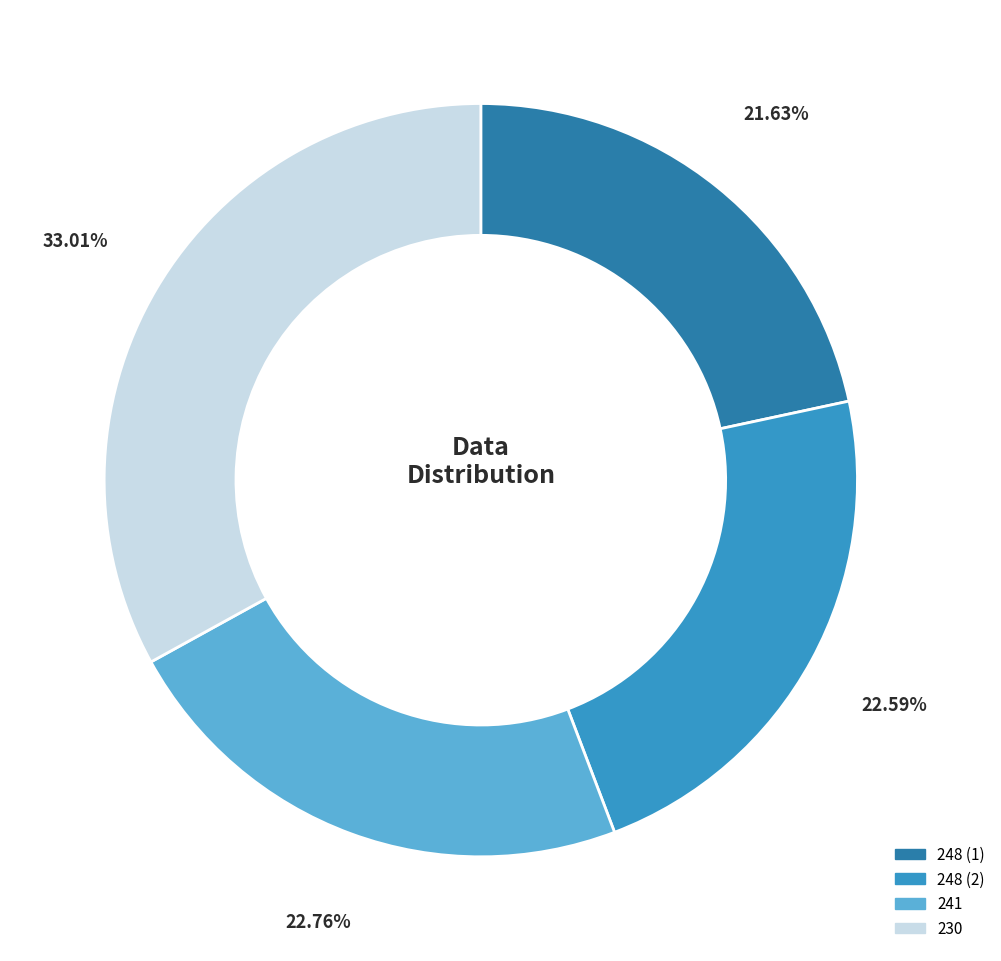

Is the sum of 230 and 248 (2) greater than half?

Yes